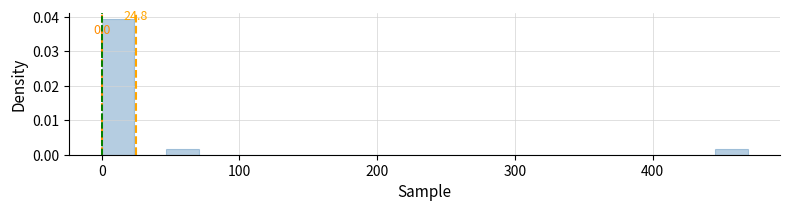

Read against the x-axis, roughly where is the centre of the tallest bar?

10